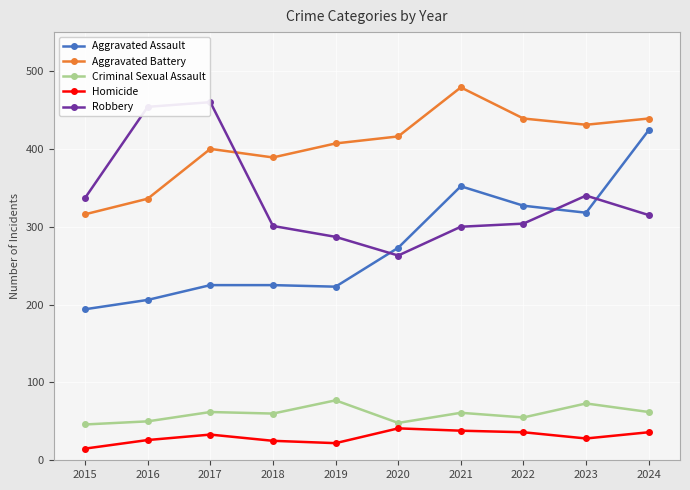

Is this an area chart (filled region under the line)?

No